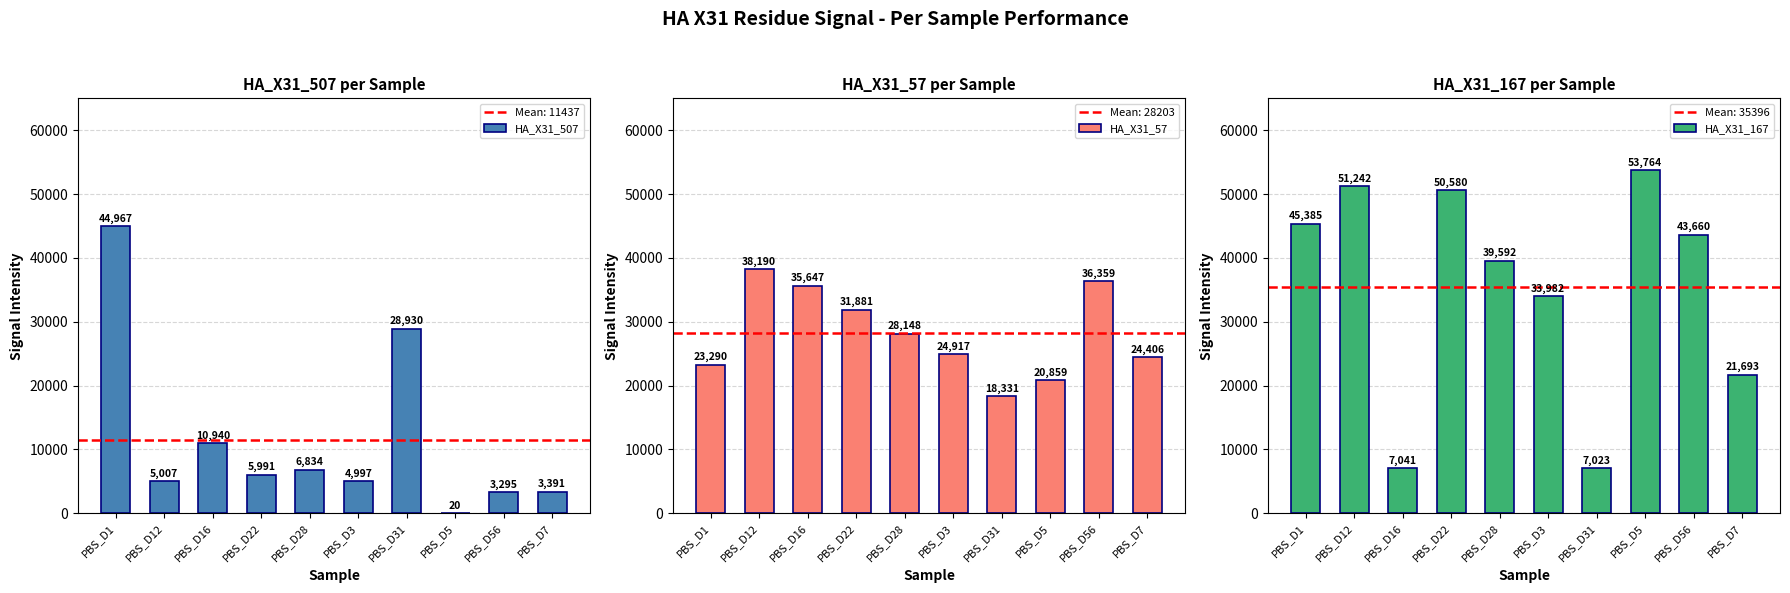

Is it true that HA_X31_507 equals 3295 at PBS_D56?

True